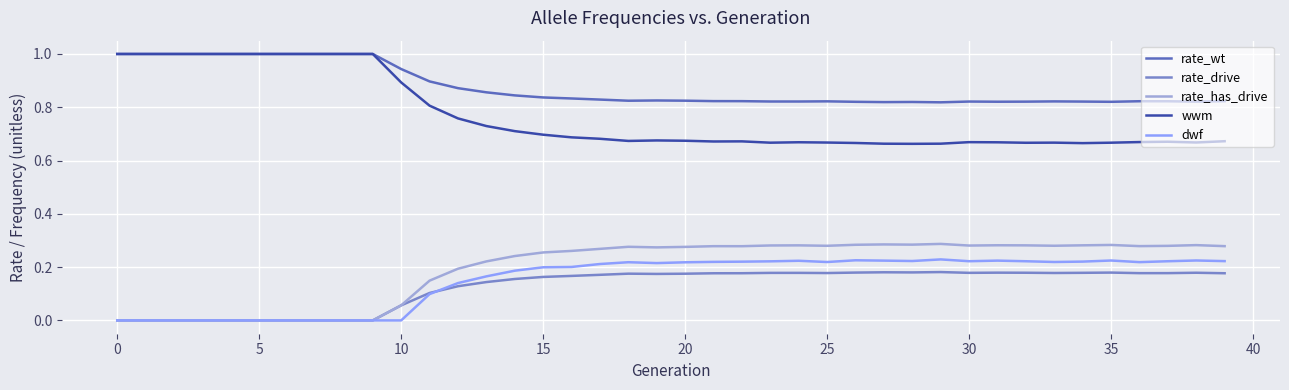

Which series has the largest range (max minus min)?

wwm